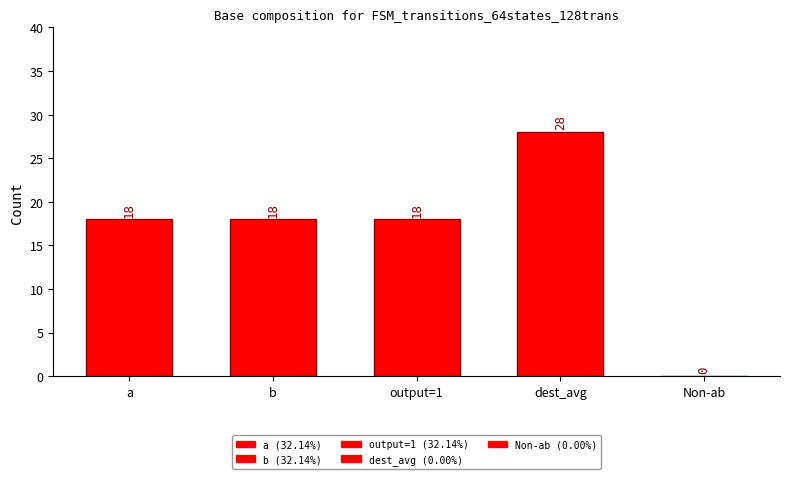

True or false: the data shows 8 at dest_avg.

False